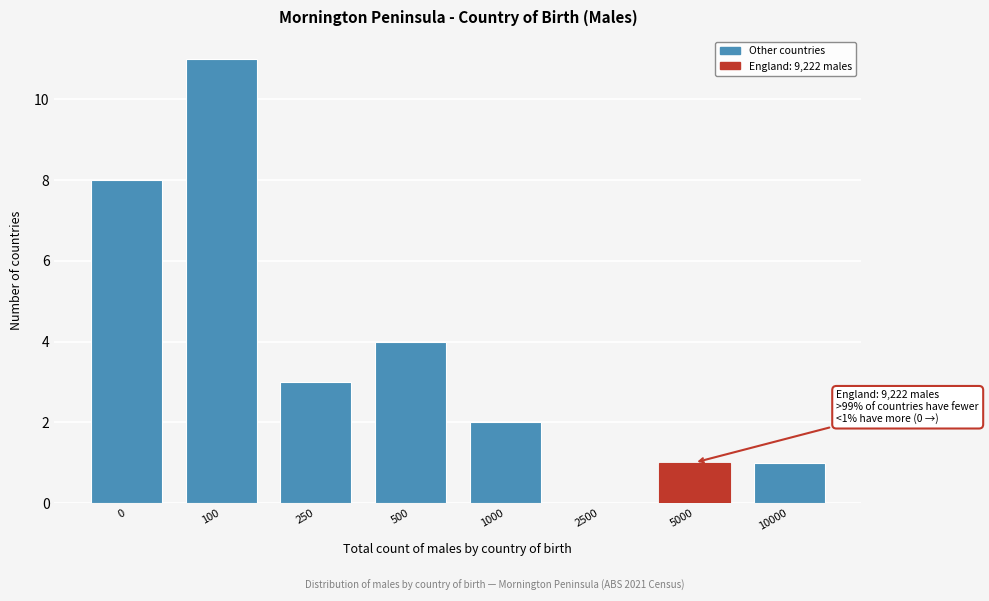

Reading left to right, transcribe all the data shown in this chart.

0=8	100=11	250=3	500=4	1000=2	2500=0	5000=1	10000=1